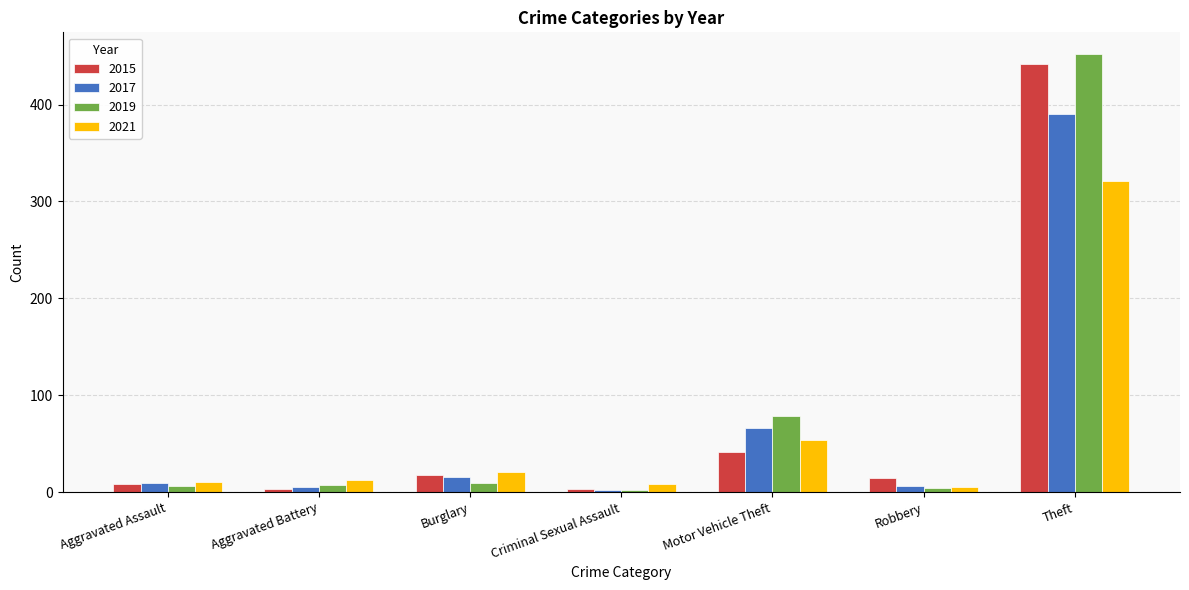

What is the label of the 5th bar from the left?

Motor Vehicle Theft